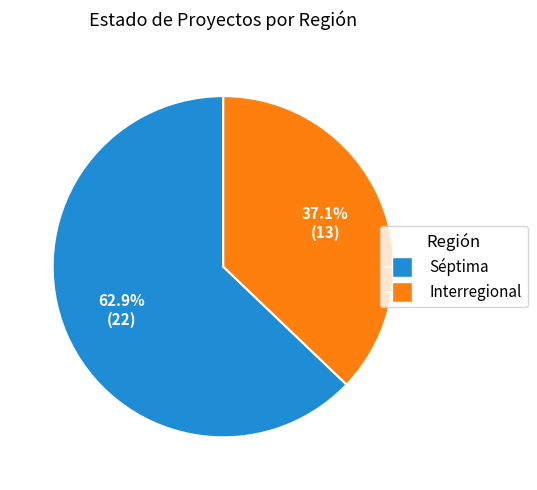

Is Séptima the majority of the pie?

Yes